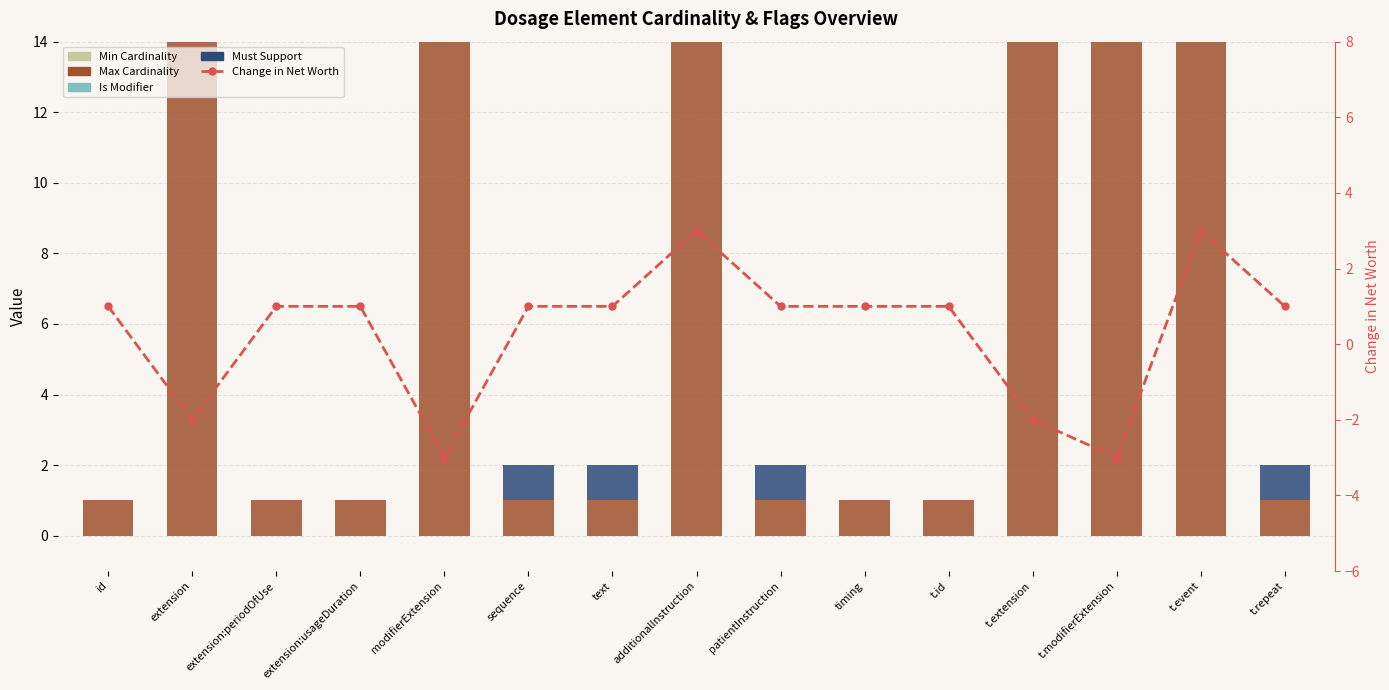

What is the difference between the Is Modifier values at sequence and t.modifierExtension?

1